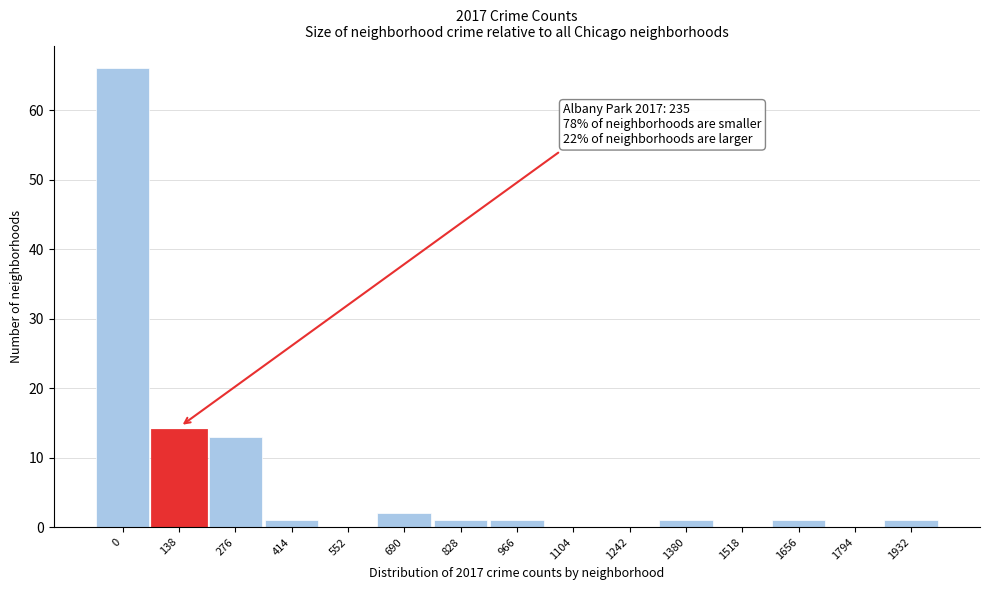

Reading left to right, what are all the values shown in this chart?

0=66	138=14	276=13	414=1	552=0	690=2	828=1	966=1	1104=0	1242=0	1380=1	1518=0	1656=1	1794=0	1932=1